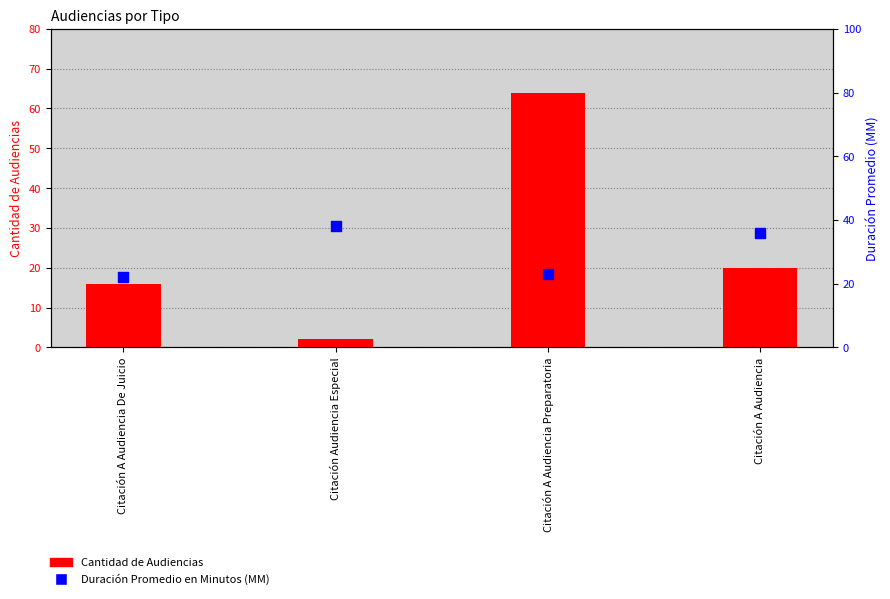

Is the value of Duración Promedio en Minutos (MM) at Citación A Audiencia greater than the value of Cantidad de Audiencias at Citación Audiencia Especial?

Yes